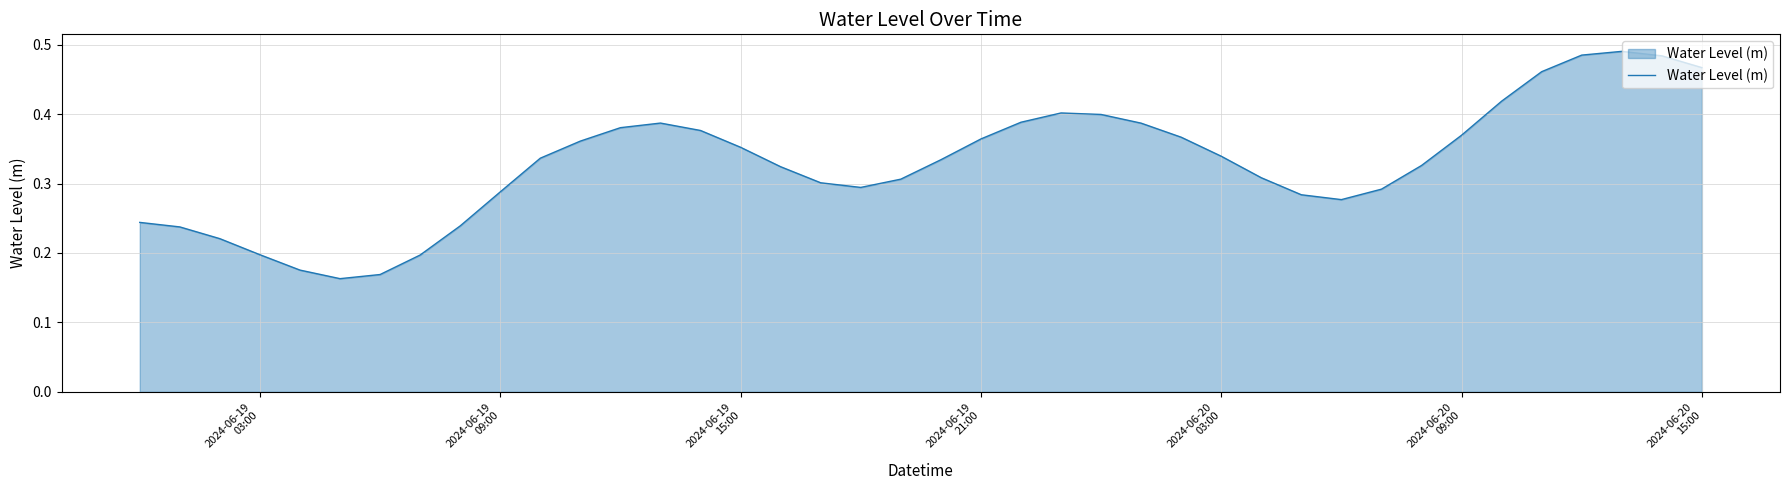

Does the chart have visible grid lines?

Yes